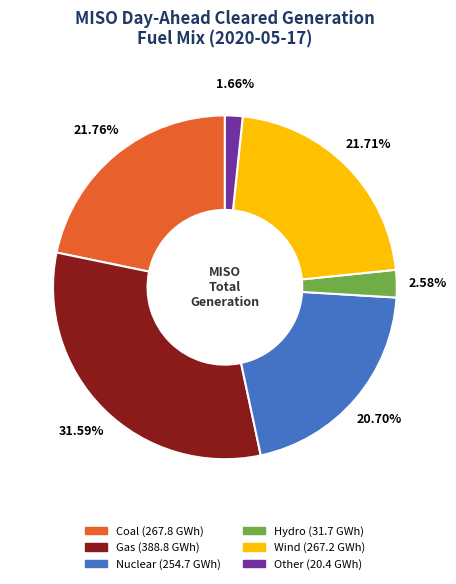

To the nearest percent, what is the combined percentage of Wind and Hydro?

24%